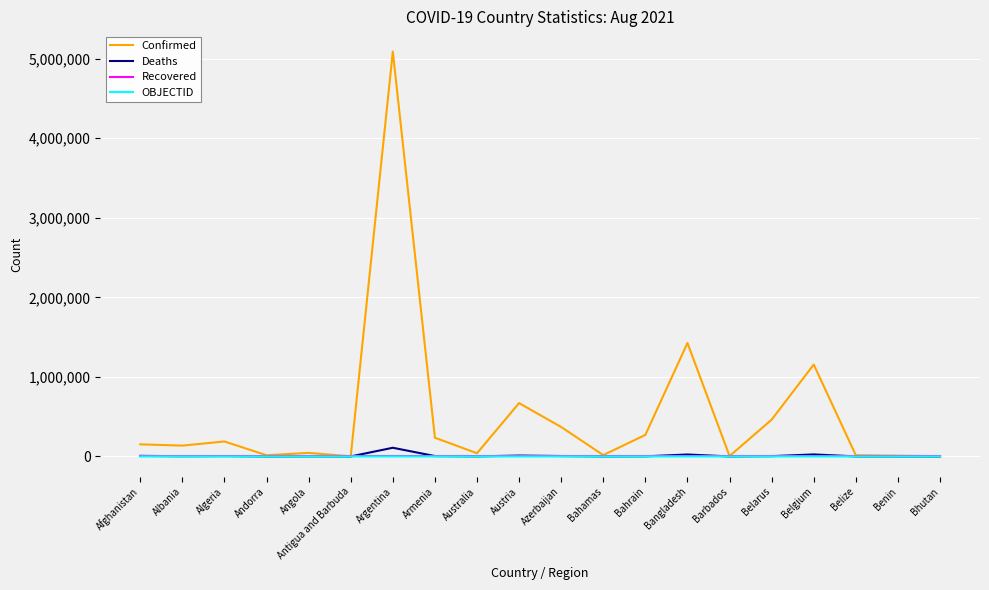

Which series has the largest total across all categories?

Confirmed